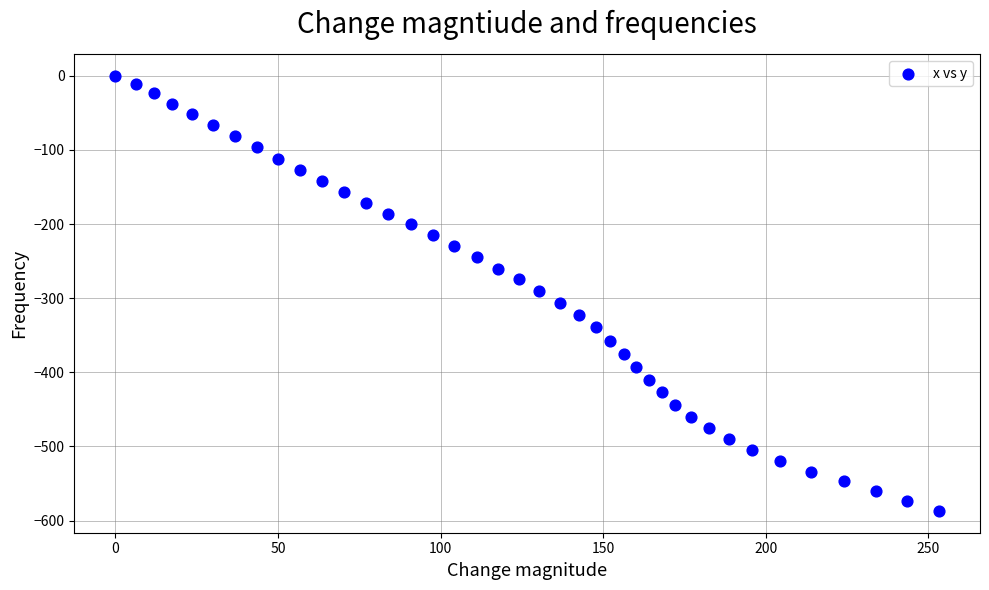

What is the range of Y values (max minus min)?

587.0